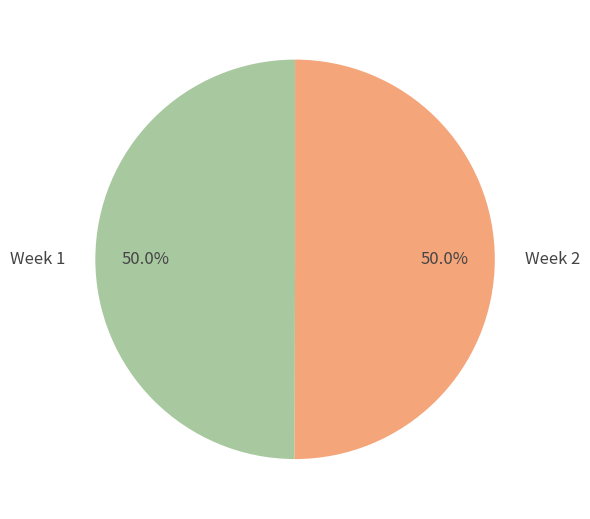

Approximately how many times larger is the value at Week 1 compared to Week 2?

1.0